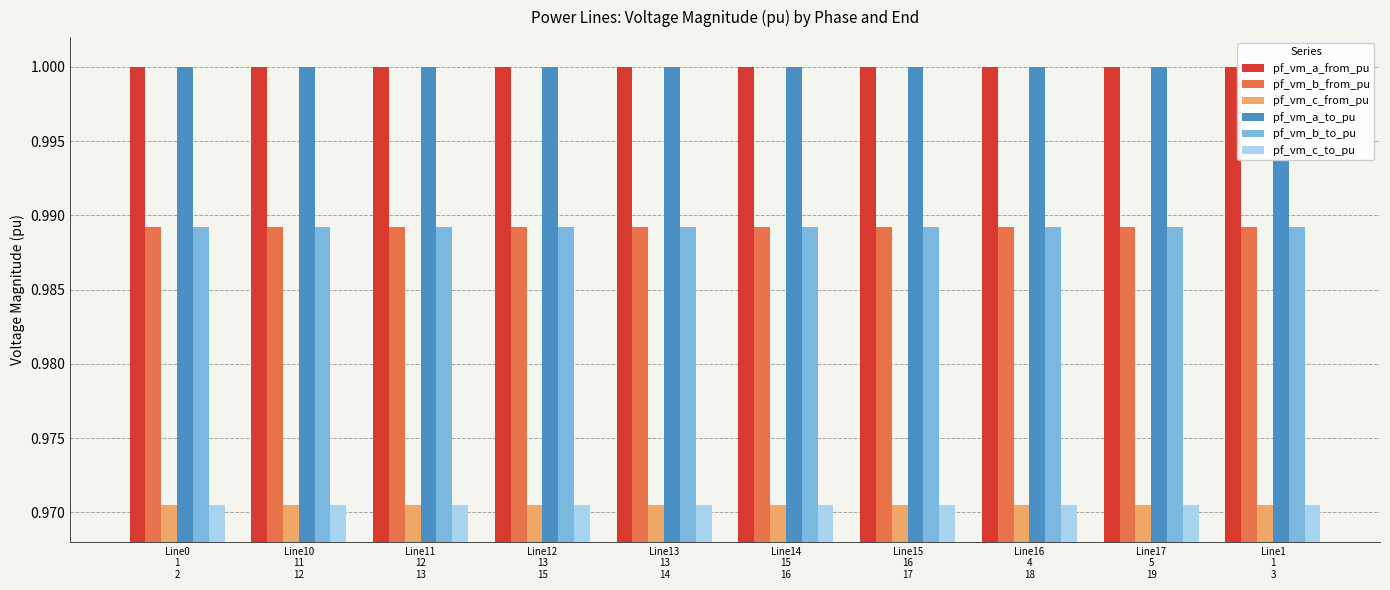

List the labels in order of pf_vm_b_to_pu value, smallest first.

Line15
16
17, Line14
15
16, Line12
13
15, Line13
13
14, Line11
12
13, Line10
11
12, Line1
1
3, Line0
1
2, Line16
4
18, Line17
5
19